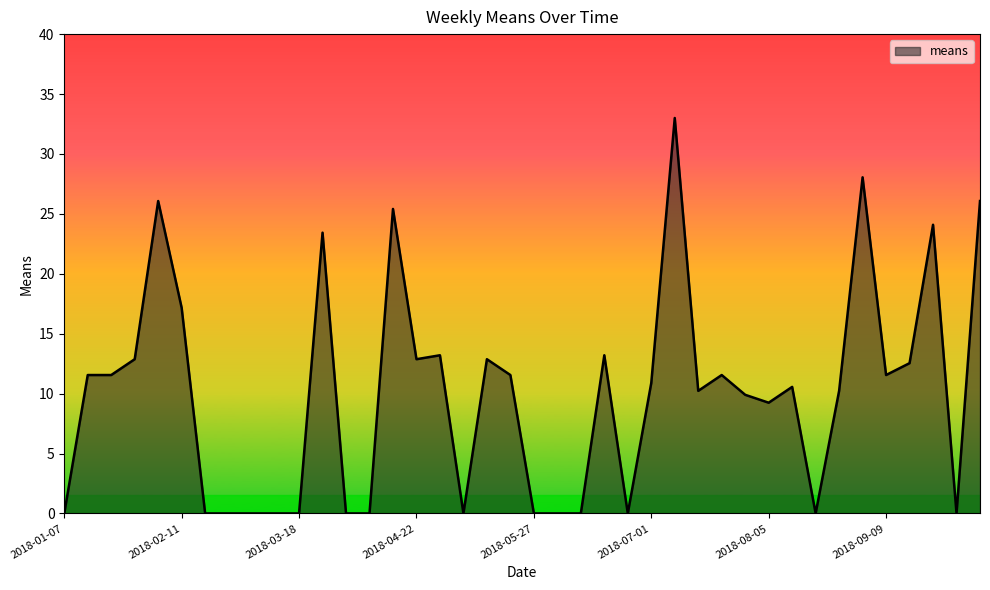

What is the greatest value displayed?

33.0